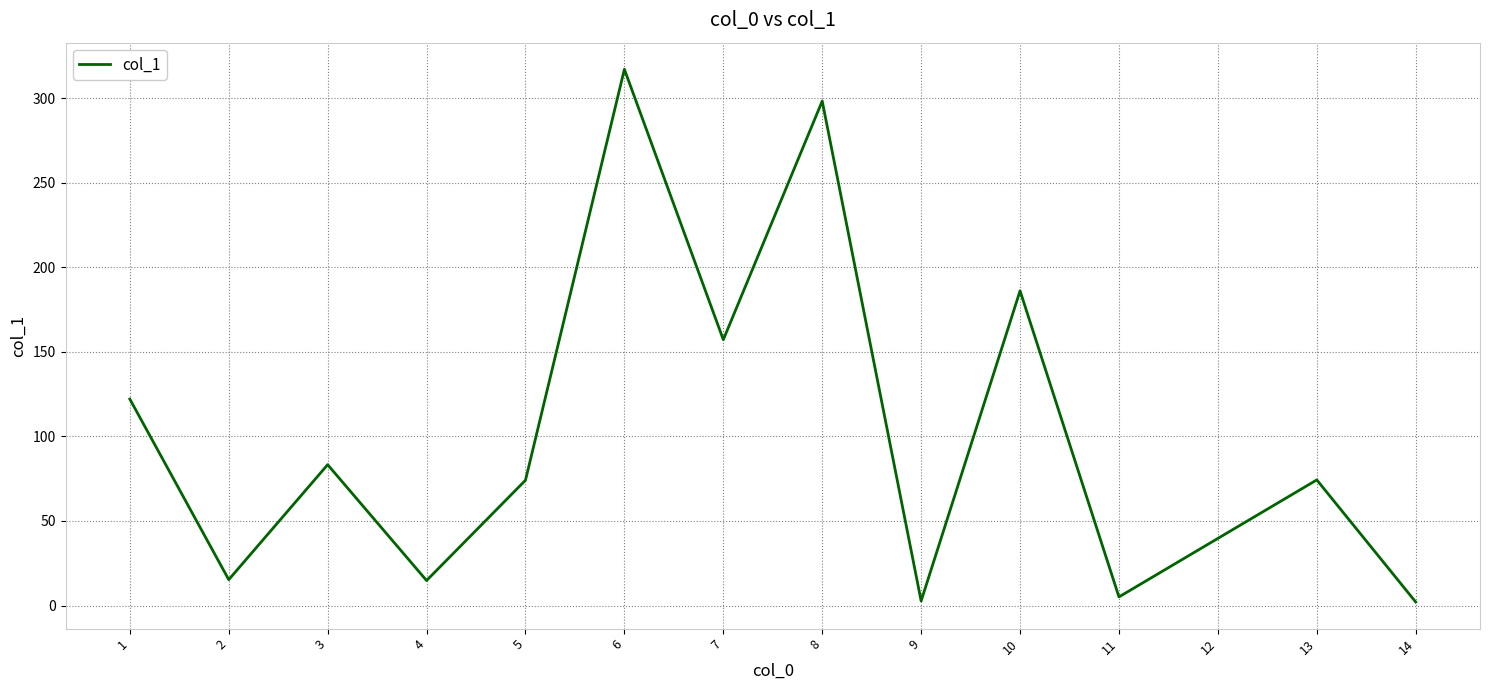

Is it true that the value at 6 is 70.5?

False